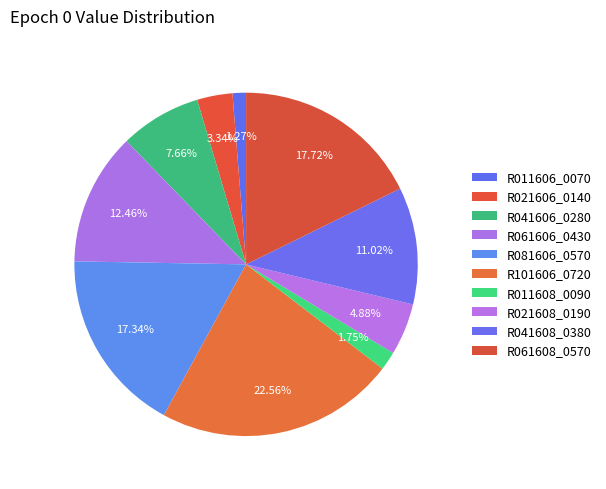

The R011608_0090 slice represents 11% of the pie. True or false?

False